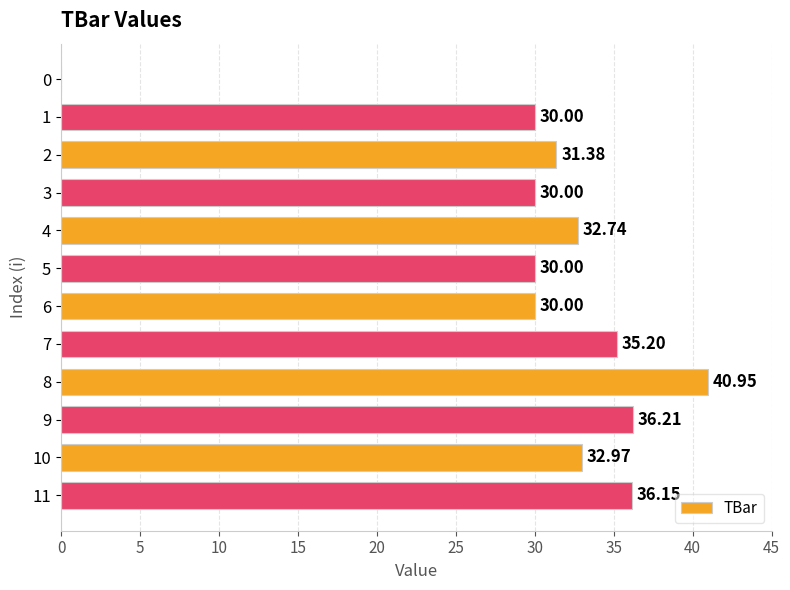

What is the change in value from 4 to 11?

+3.4